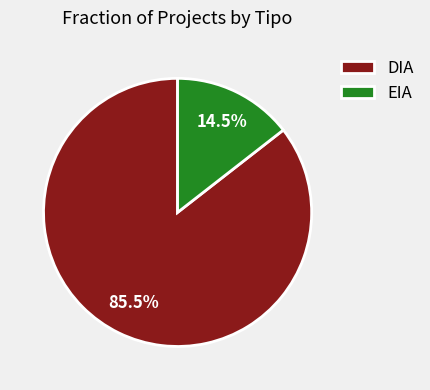

What is the ratio of the value at DIA to the value at EIA?

5.9